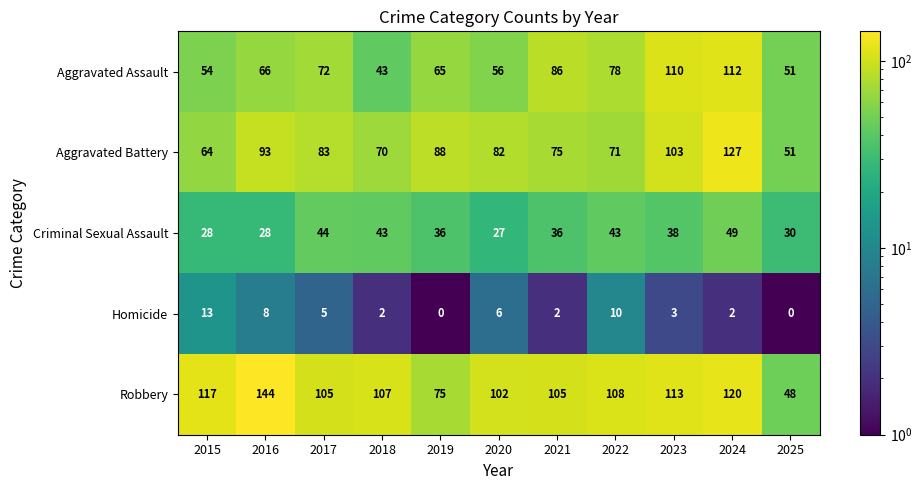

At which category does the chart reach its peak across all series?

2016